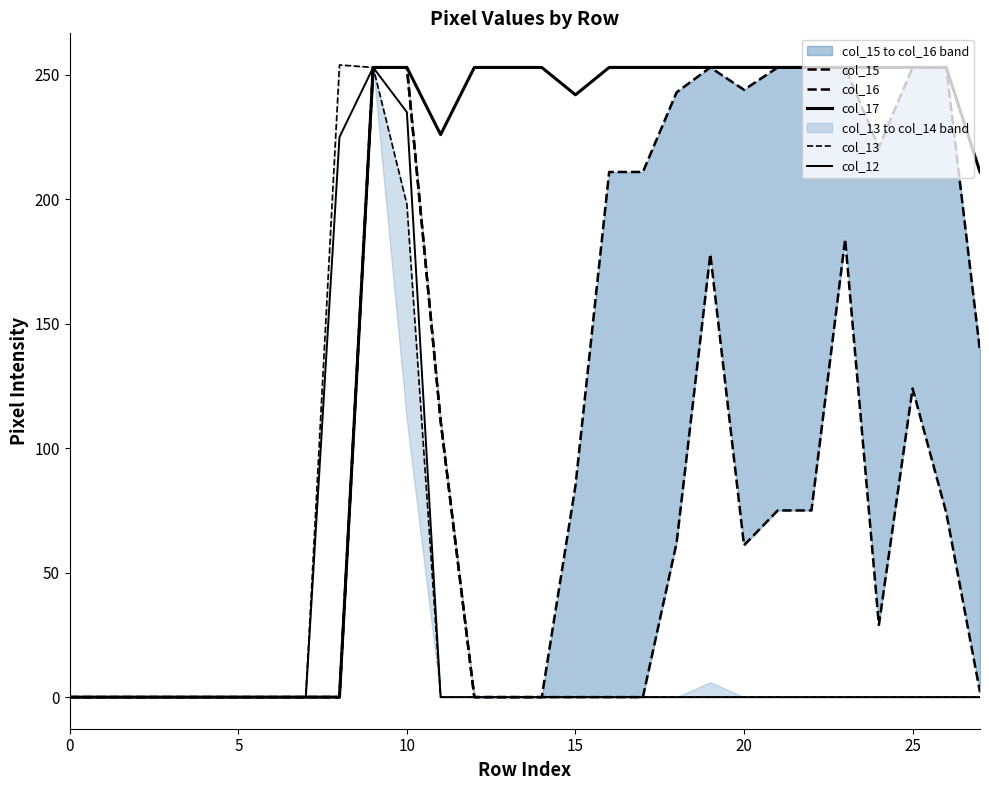

True or false: col_15 has more than 0 interior local peaks.

True